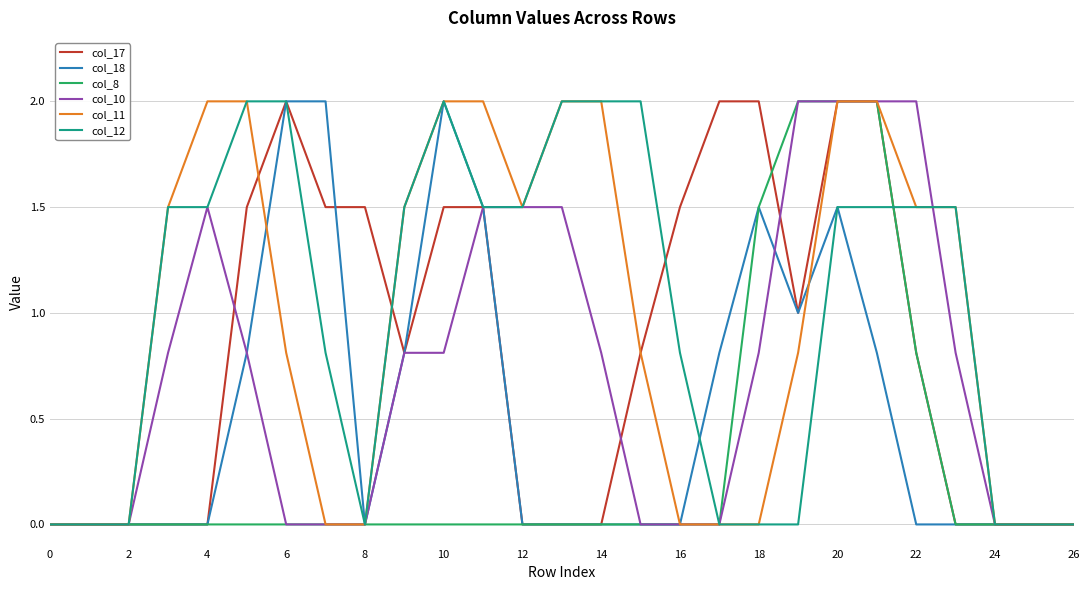

What is the greatest value displayed?

2.0